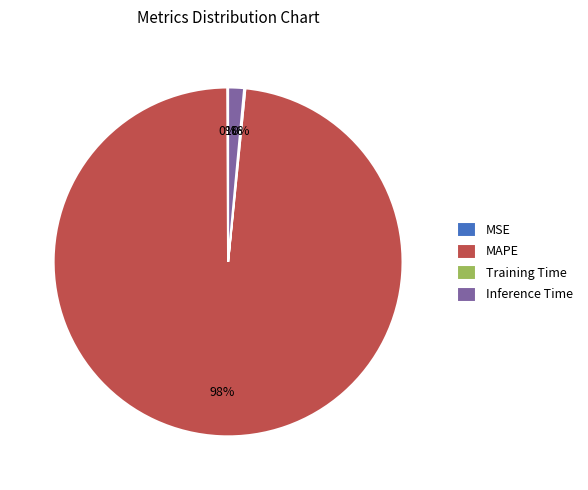

Is it true that Inference Time is 15% of the pie?

False